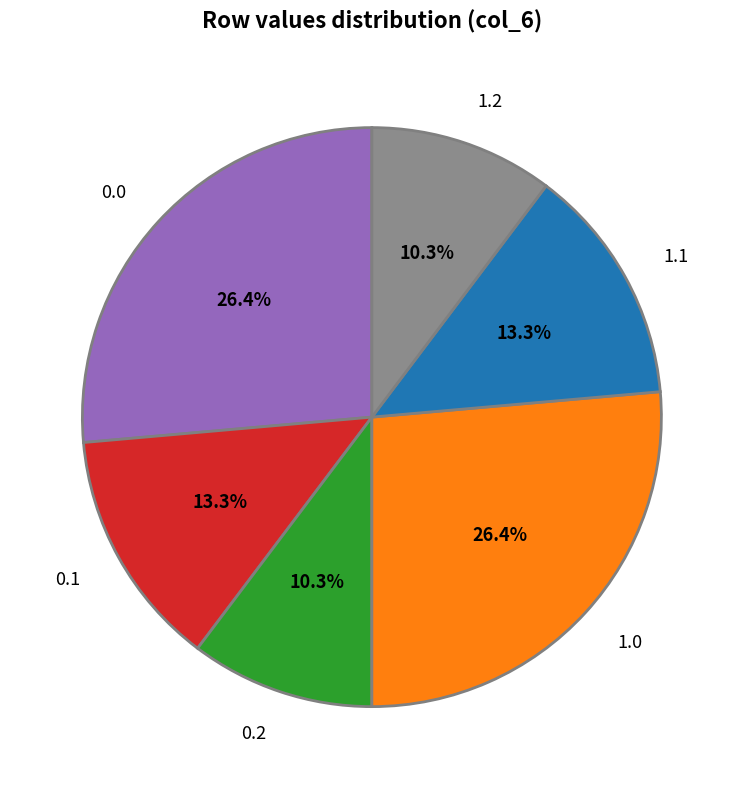

To the nearest percent, what portion does 1.1 represent?

13%